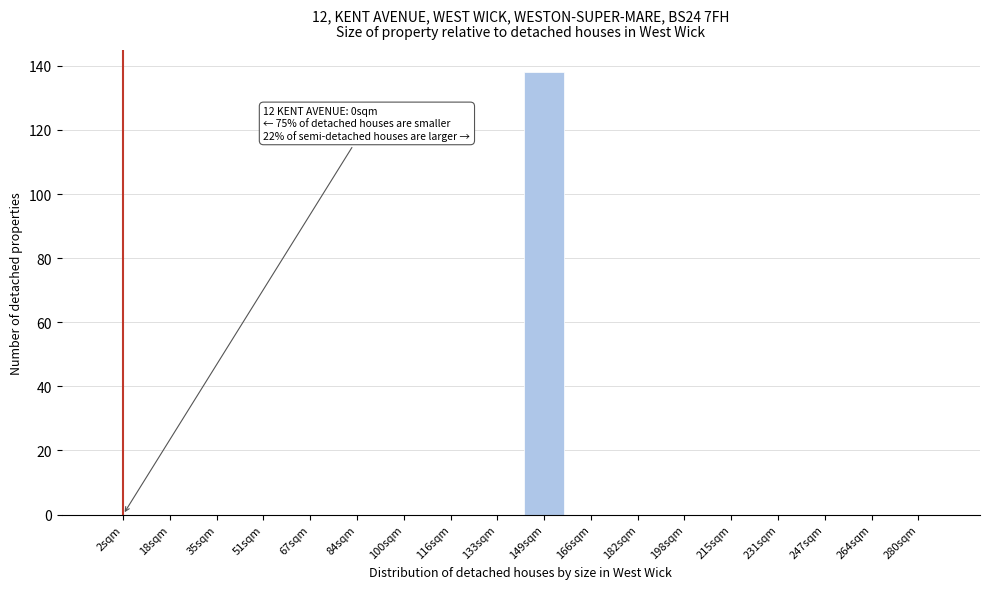

Reading left to right, extract all data points from this chart.

2sqm=0	18sqm=0	35sqm=0	51sqm=0	67sqm=0	84sqm=0	100sqm=0	116sqm=0	133sqm=0	149sqm=138	166sqm=0	182sqm=0	198sqm=0	215sqm=0	231sqm=0	247sqm=0	264sqm=0	280sqm=0